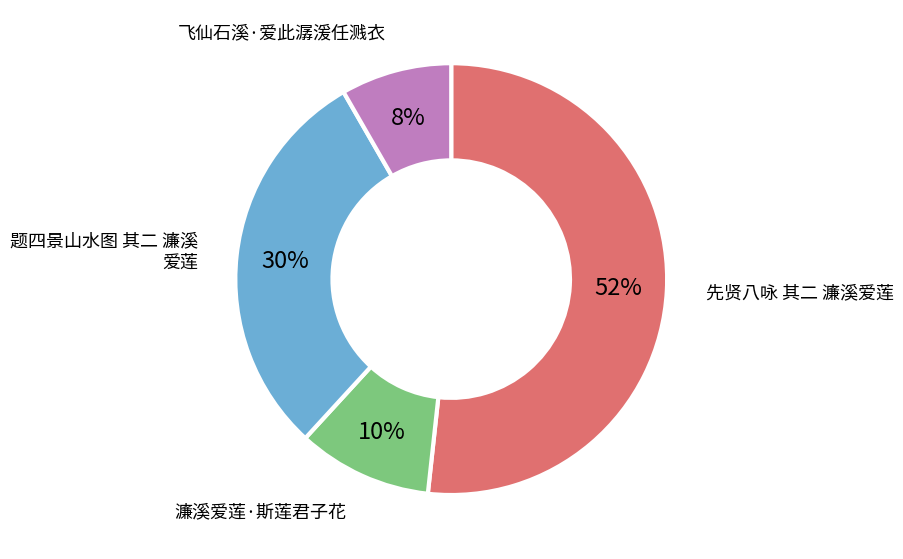

Is there a majority slice in this chart?

Yes